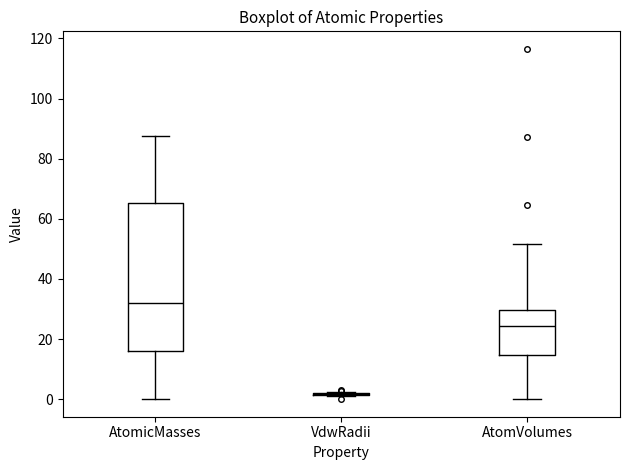

Reading left to right, transcribe this box plot: for each box, give where its median line is, the range the box spans, and where its two whiskers end, as read against the y-axis. The values are not printed on the chart, so give them approximately, as read against the axis.

AtomicMasses: median 32, box 16 to 66, whiskers 0 to 88
VdwRadii: box collapsed to a line at 2, whiskers 2 to 2
AtomVolumes: median 24, box 14 to 30, whiskers 0 to 52